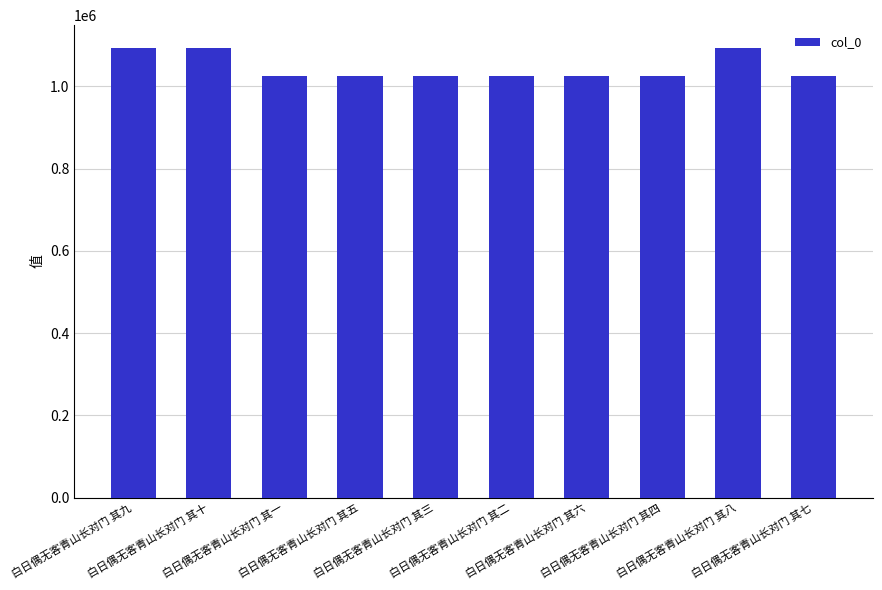

What is the sum of all values?

10464543